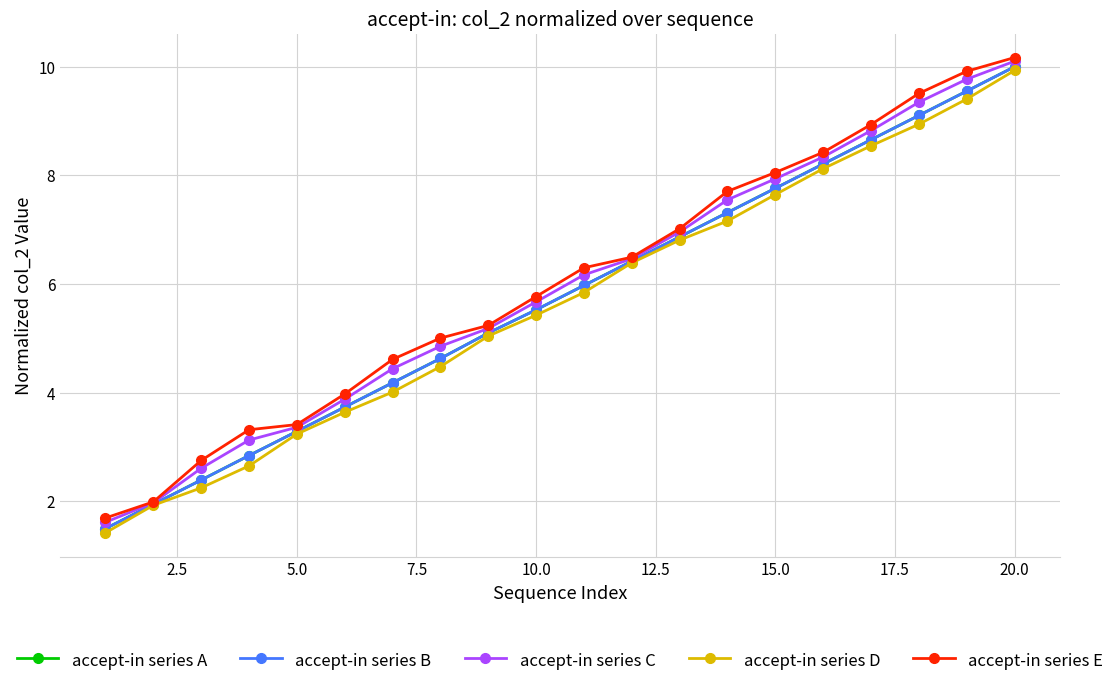

Reading left to right, list all the values displayed in this chart.

accept-in series A: 1.5	1.9	2.4	2.8	3.3	3.7	4.2	4.6	5.1	5.5	6.0	6.4	6.9	7.3	7.8	8.2	8.7	9.1	9.6	10.0
accept-in series B: 1.5	1.9	2.4	2.8	3.3	3.7	4.2	4.6	5.1	5.5	6.0	6.4	6.9	7.3	7.8	8.2	8.7	9.1	9.6	10.0
accept-in series C: 1.6	2.0	2.6	3.1	3.4	3.9	4.4	4.9	5.2	5.7	6.2	6.5	7.0	7.6	7.9	8.3	8.8	9.3	9.8	10.1
accept-in series D: 1.4	1.9	2.2	2.7	3.2	3.6	4.0	4.5	5.0	5.4	5.8	6.4	6.8	7.2	7.6	8.1	8.5	8.9	9.4	9.9
accept-in series E: 1.7	2.0	2.8	3.3	3.4	4.0	4.6	5.0	5.2	5.8	6.3	6.5	7.0	7.7	8.1	8.4	8.9	9.5	9.9	10.2